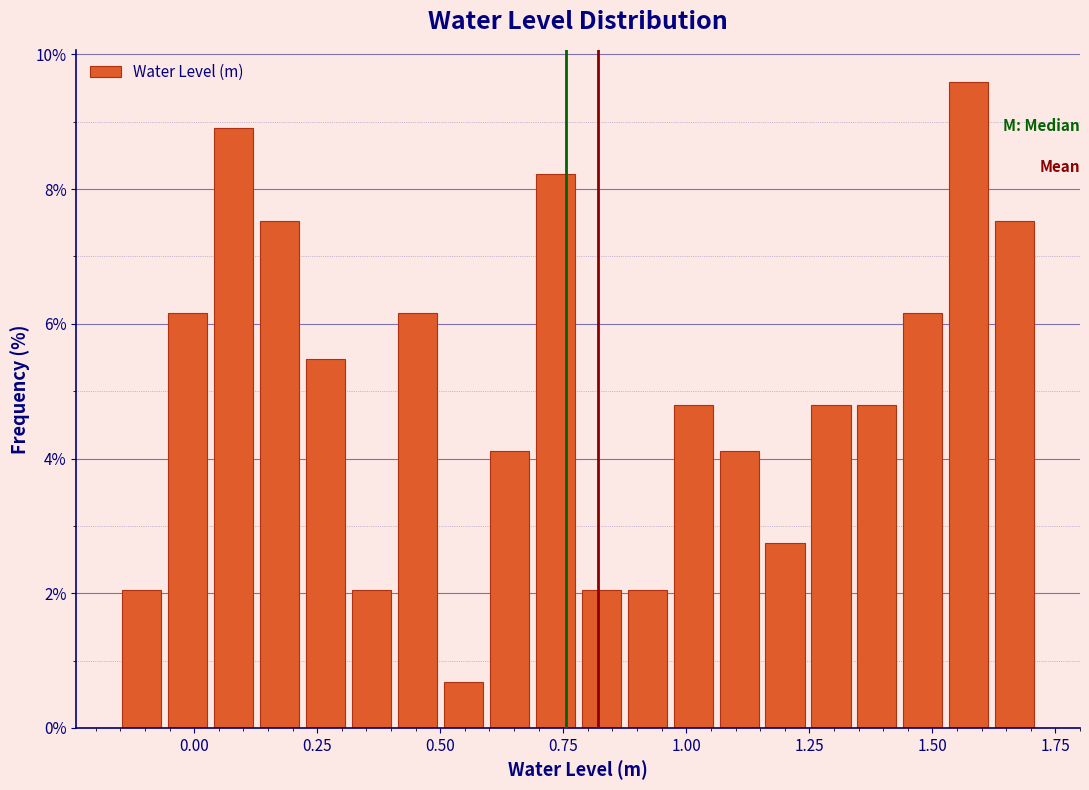

Around what value on the x-axis is the tallest bar? Give the approximate position of its centre, as read against the axis.

1.55